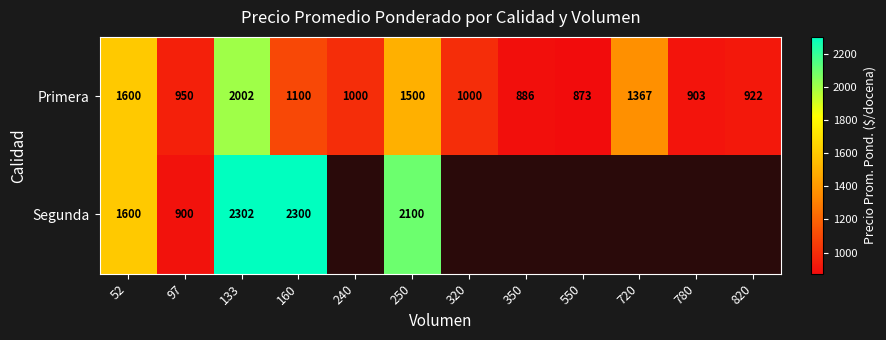

Where does the Primera series first go above 1000?

52